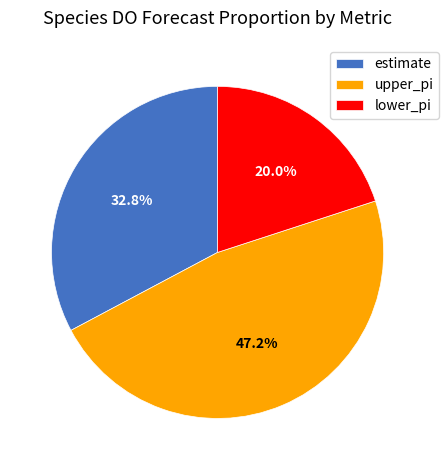

Which slice is the largest?

upper_pi